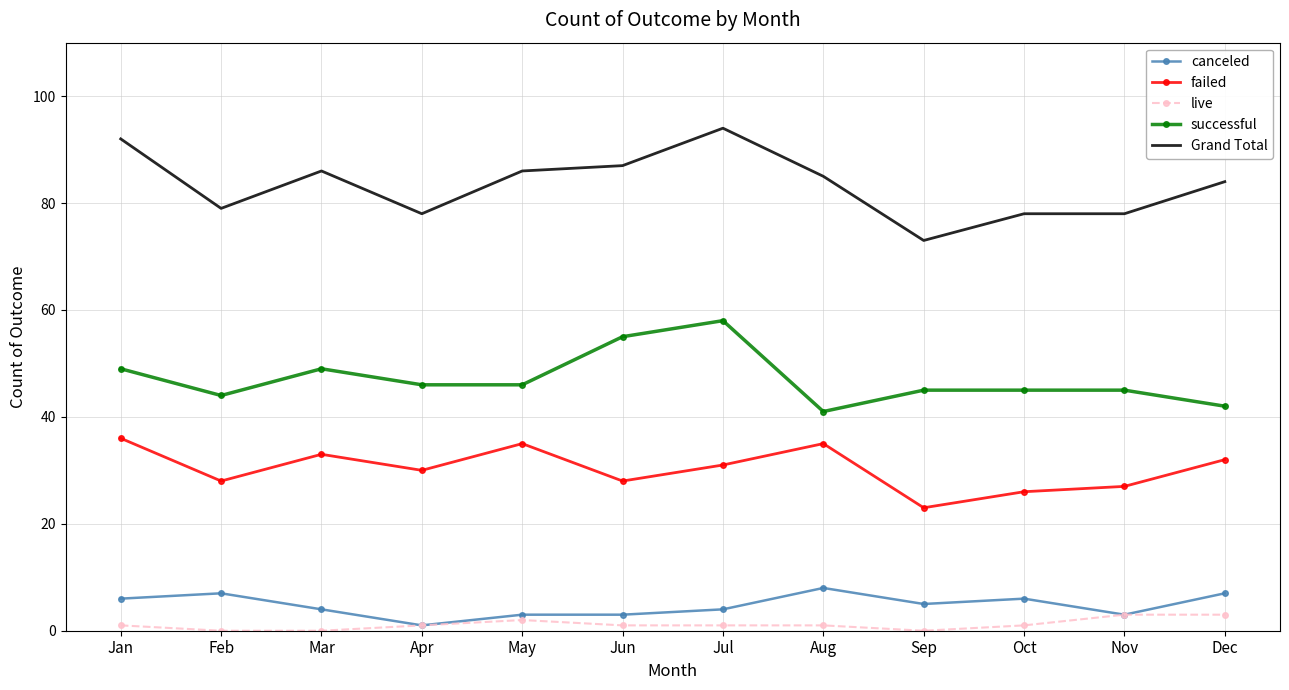

At Oct, list the series in order from smallest to largest.

live, canceled, failed, successful, Grand Total